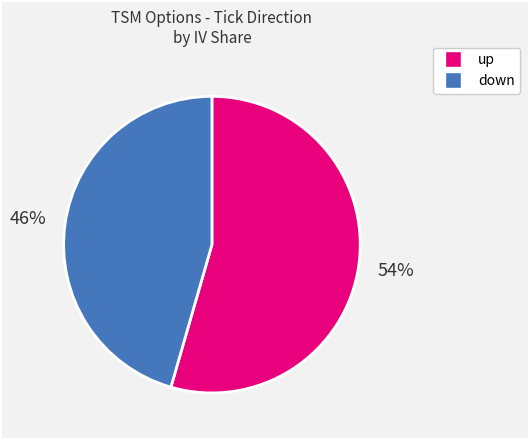

Which slice is the largest?

up